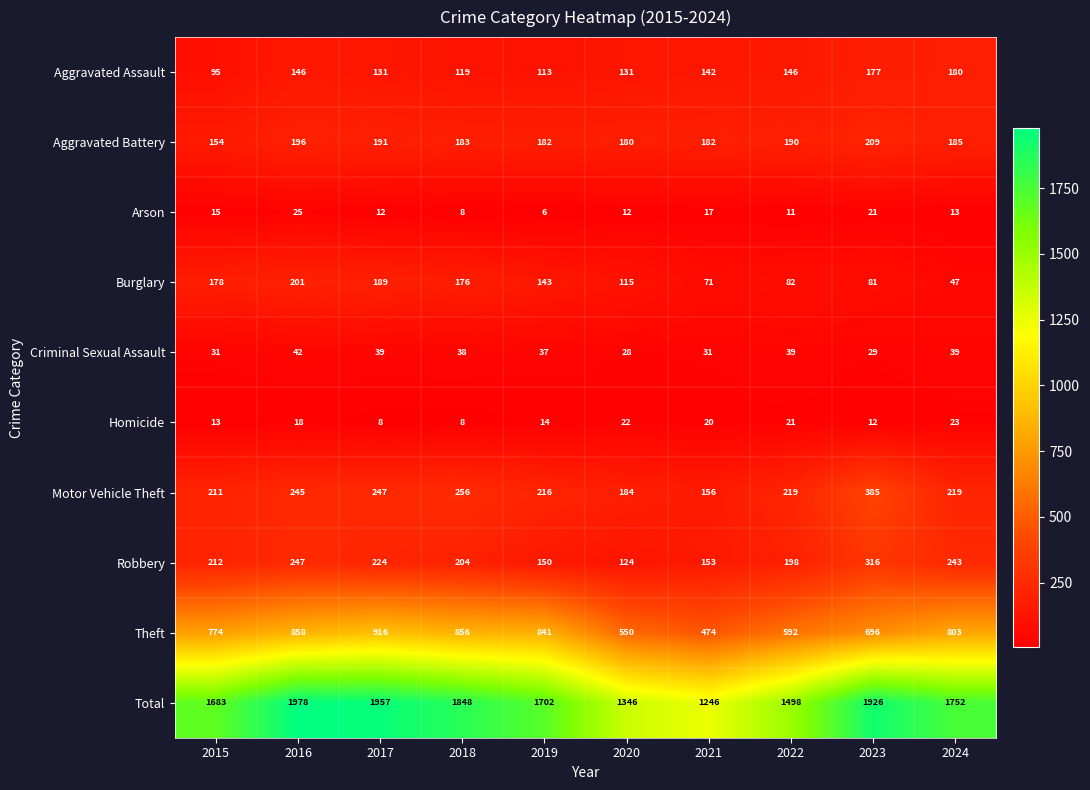

Rank the series by their maximum value, from lowest to highest.

Homicide, Arson, Criminal Sexual Assault, Aggravated Assault, Burglary, Aggravated Battery, Robbery, Motor Vehicle Theft, Theft, Total